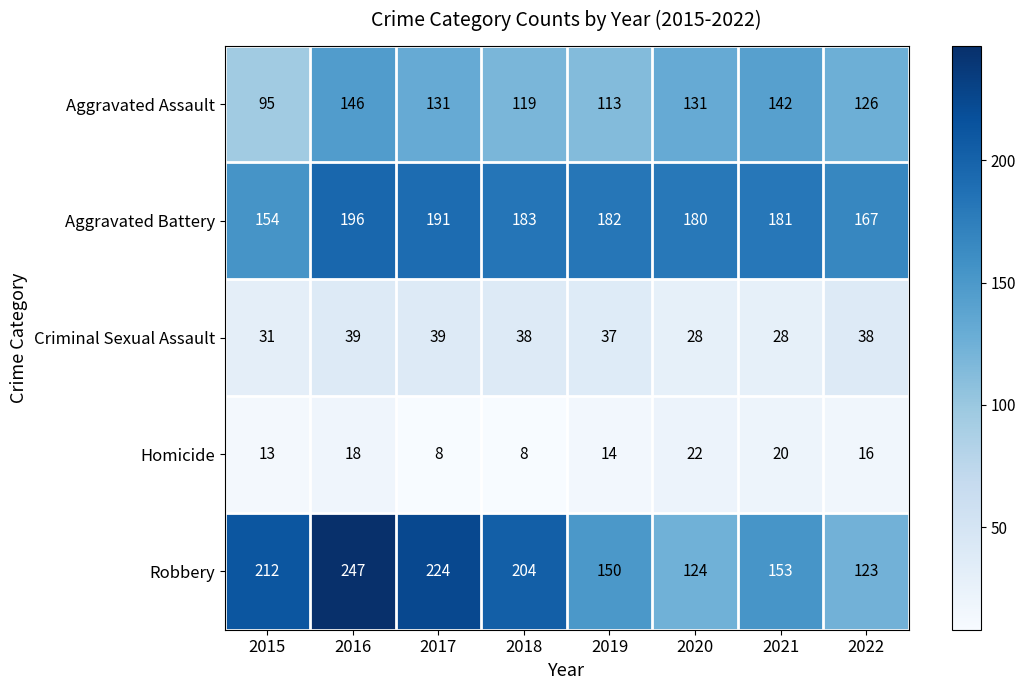

Which series changed the most between 2019 and 2021?

Aggravated Assault